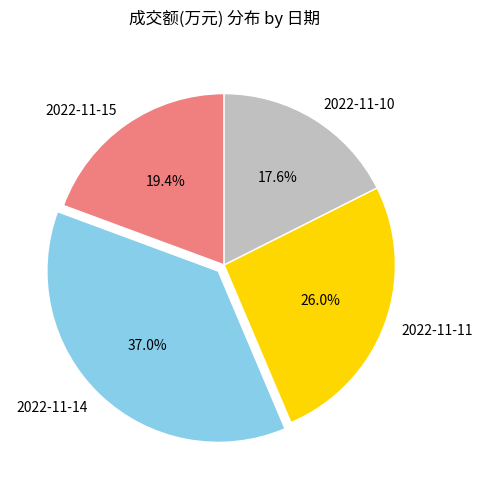

Count the number of slices in the pie.

4